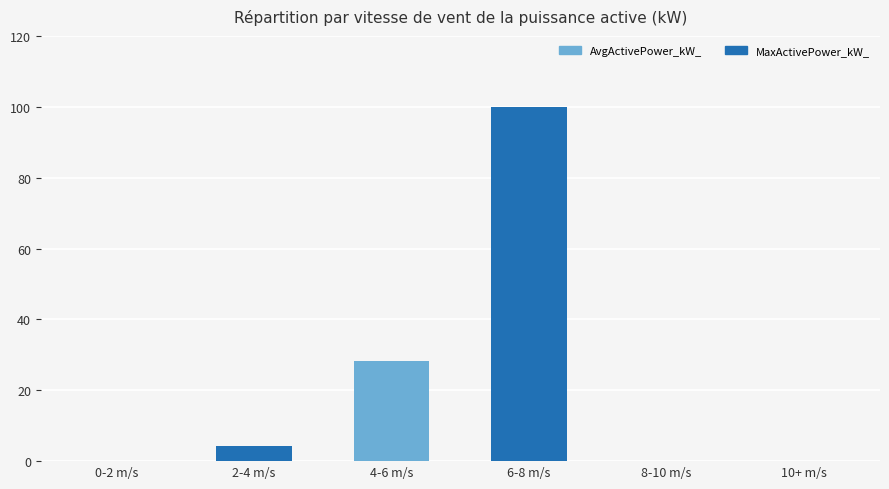

Is it true that the value at 0-2 m/s is 32.1?

False